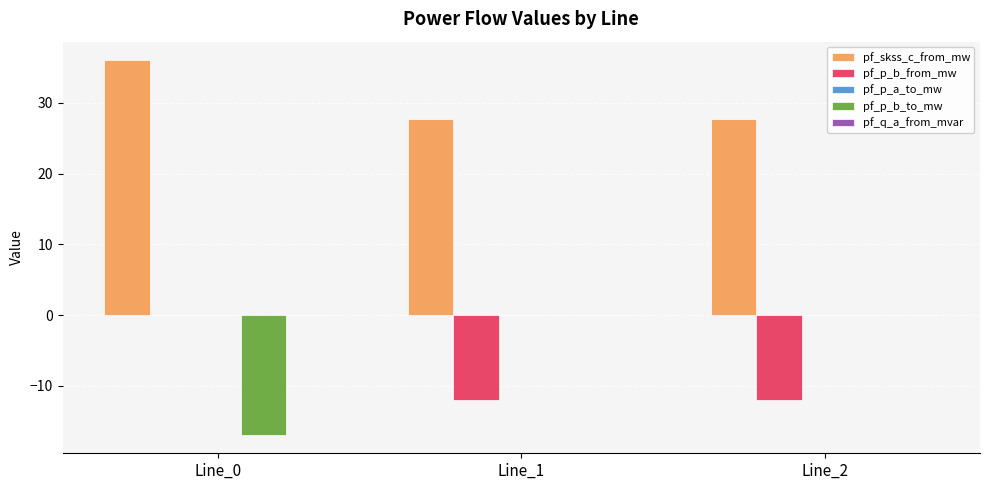

What is the greatest value displayed?

36.0